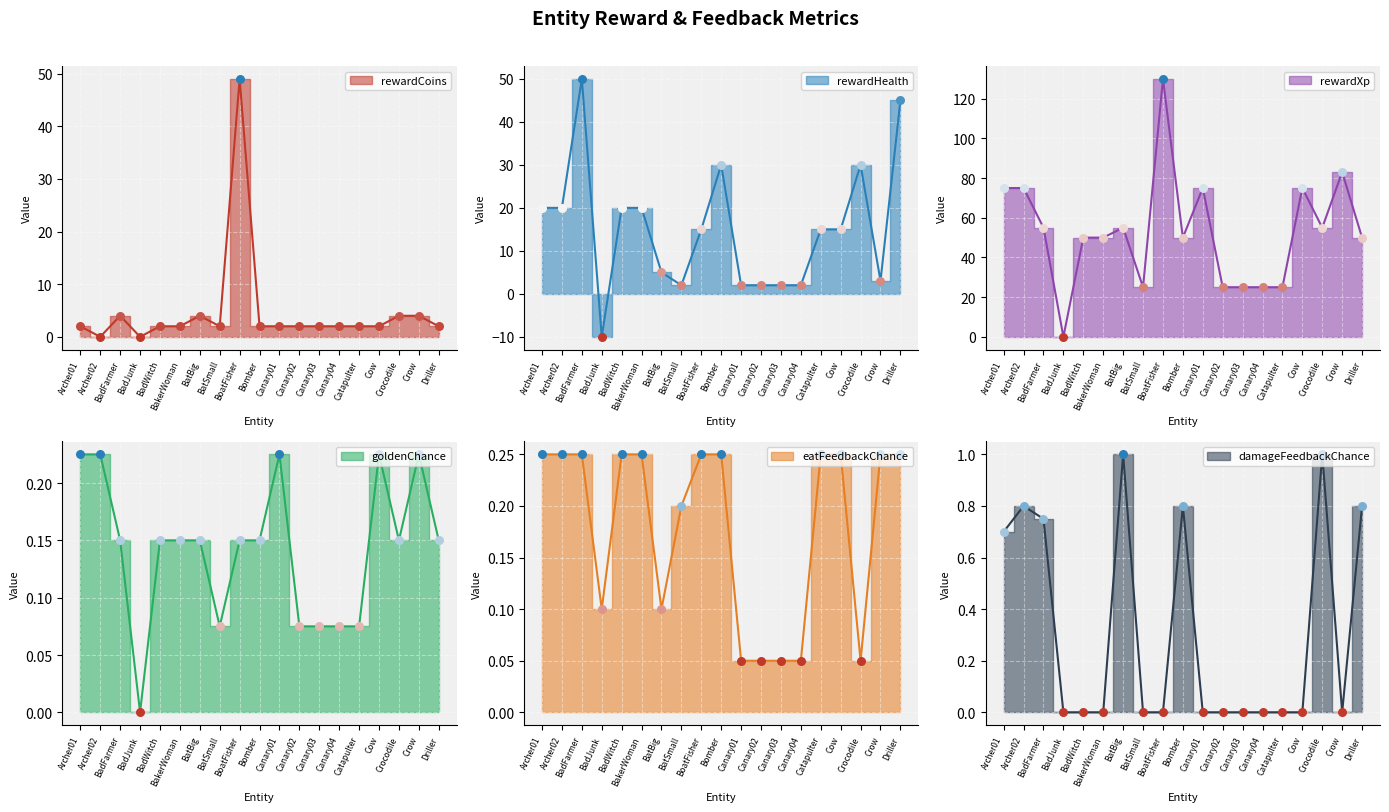

What are all the series names shown in the legend?

rewardCoins, rewardHealth, rewardXp, goldenChance, eatFeedbackChance, damageFeedbackChance